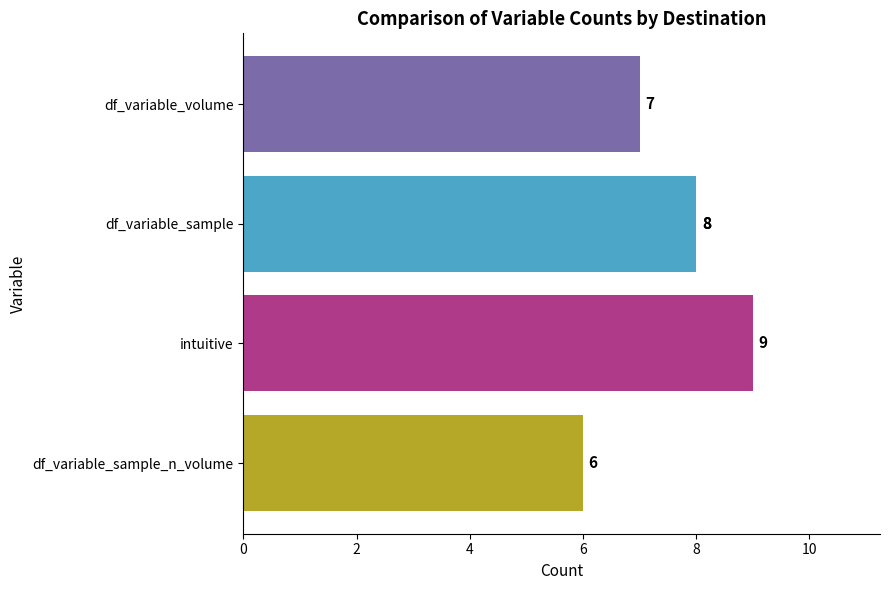

What is the ratio of the value at 4 to the value at 0?

1.3